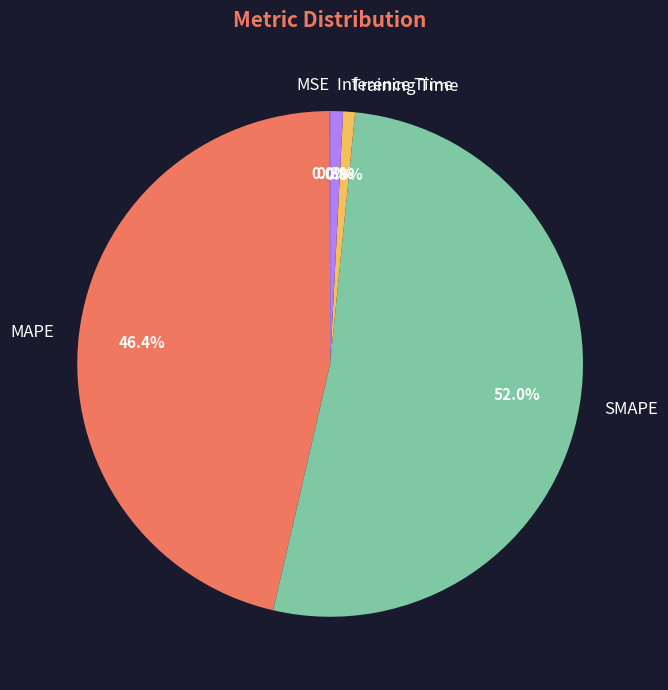

What is the total percentage of SMAPE and Training Time?

52.8%